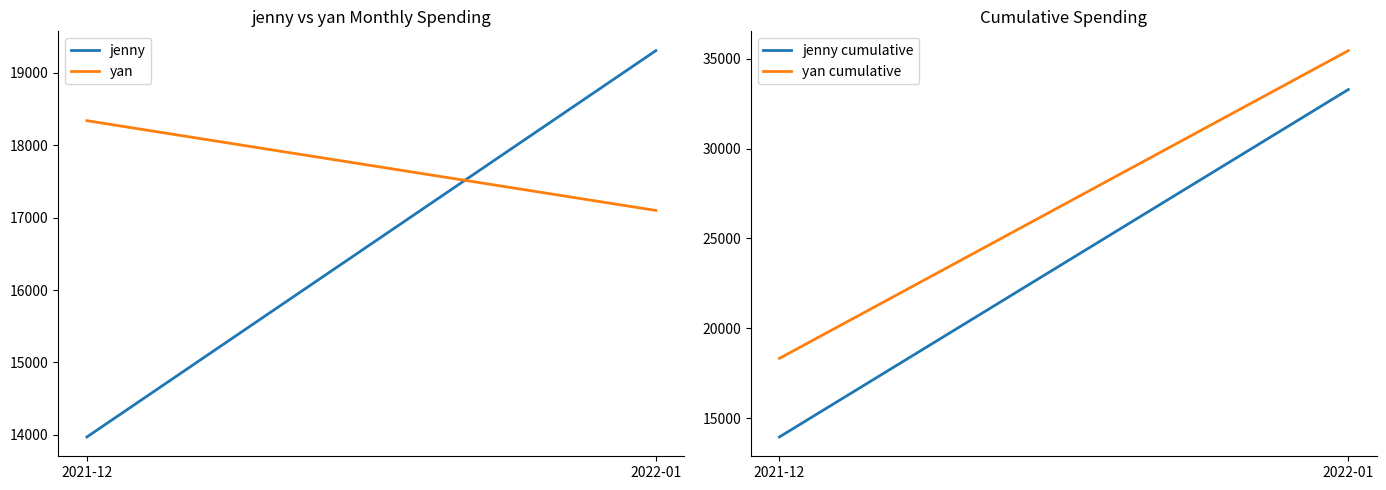

Does the chart display data point markers on the line(s)?

No